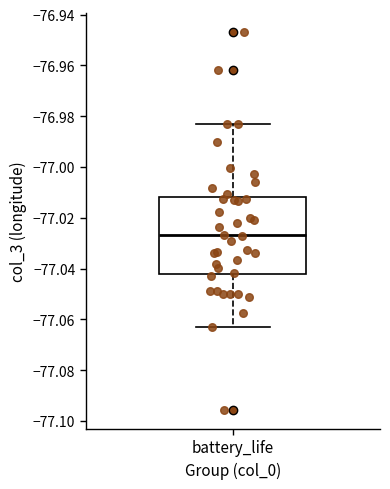

Transcribe this box plot: give where the median line is, the range the box spans, and where the two whiskers end, as read against the y-axis. The values are not printed on the chart, so give them approximately, as read against the axis.

median -77.026, box -77.042 to -77.012, whiskers -77.064 to -76.982